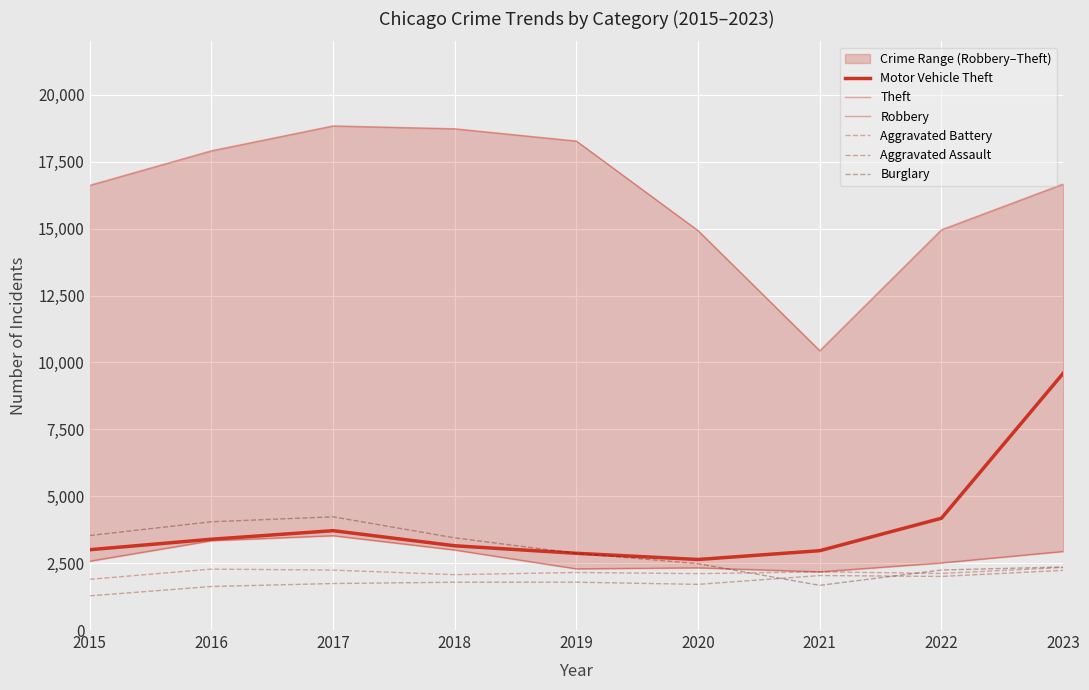

Which category has the lowest value in the Robbery series?

2021